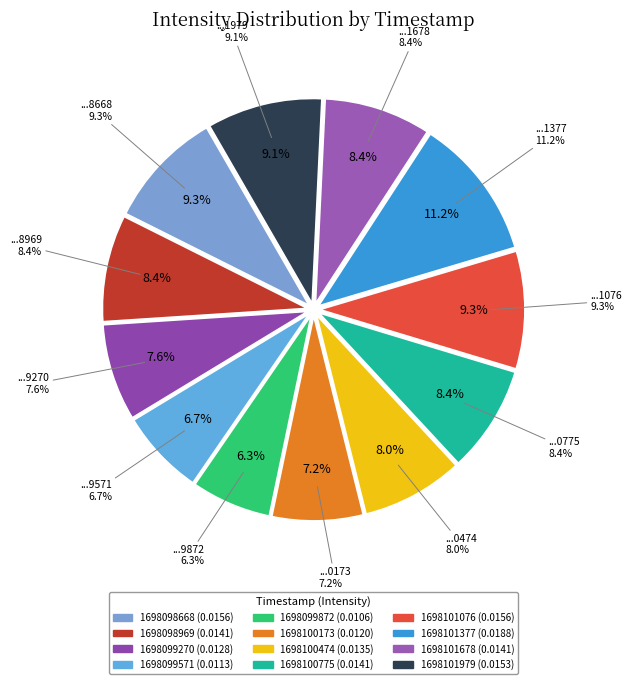

Between 1698101377 and 1698100775, which is larger?

1698101377